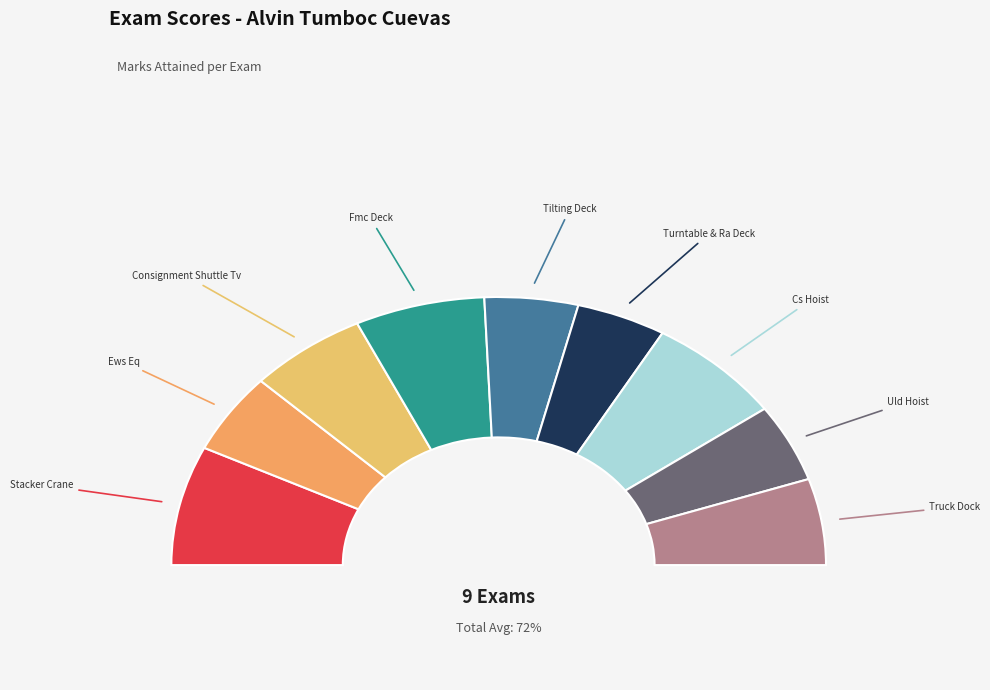

How much of the chart is everything except Tilting Deck?

90.8%